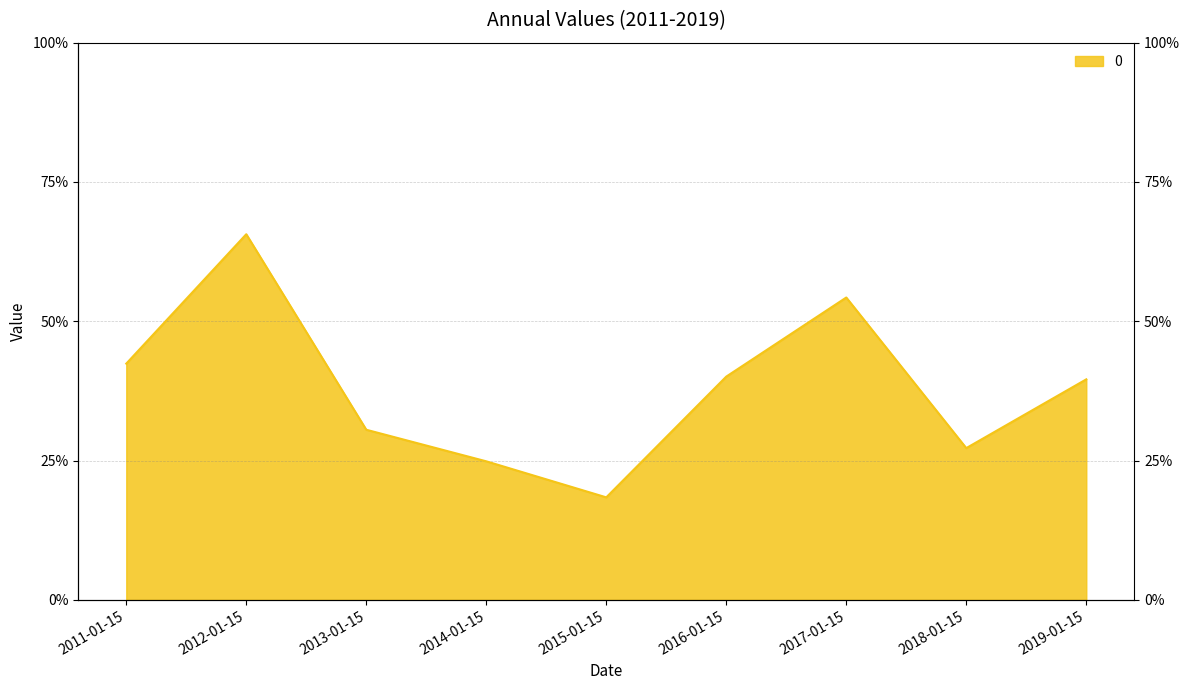

What is the smallest value displayed?

0.2